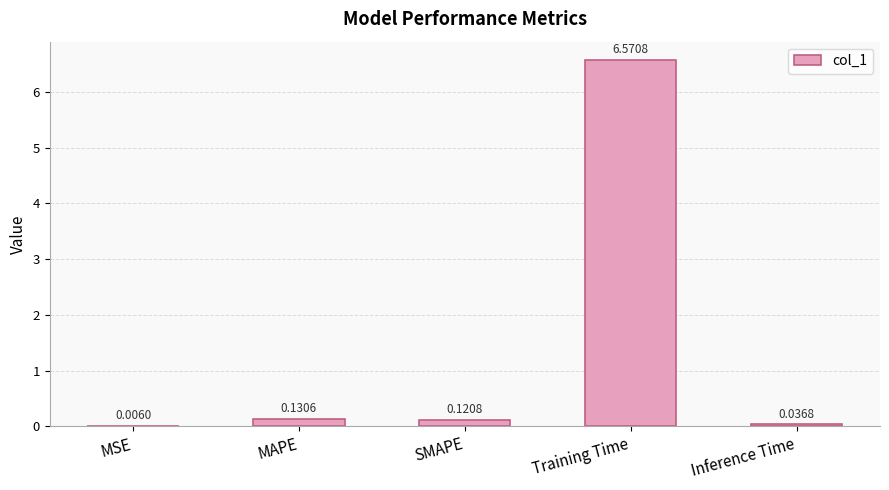

What is the change in value from SMAPE to Training Time?

+6.5